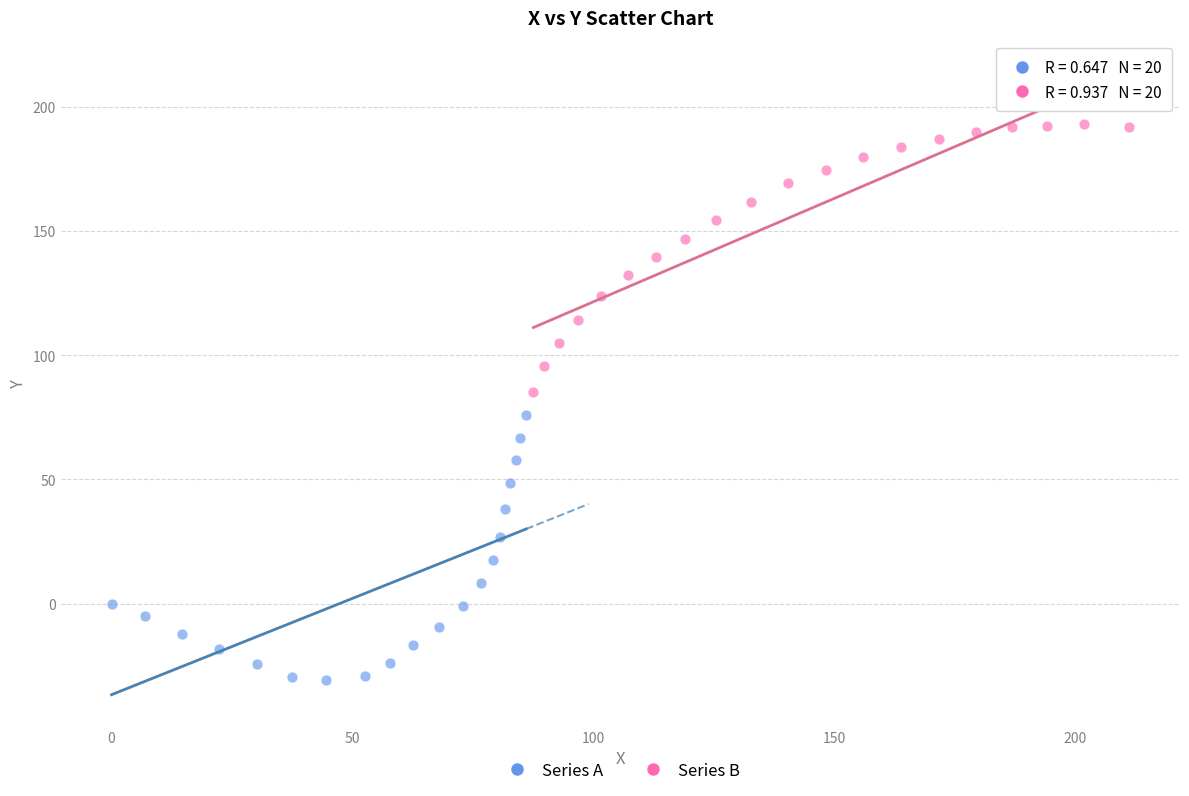

Which series reaches the maximum Y coordinate?

Series B